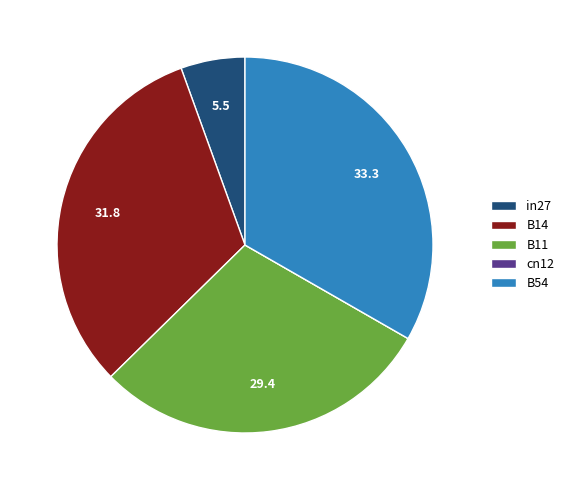

Which slice is the largest?

B54